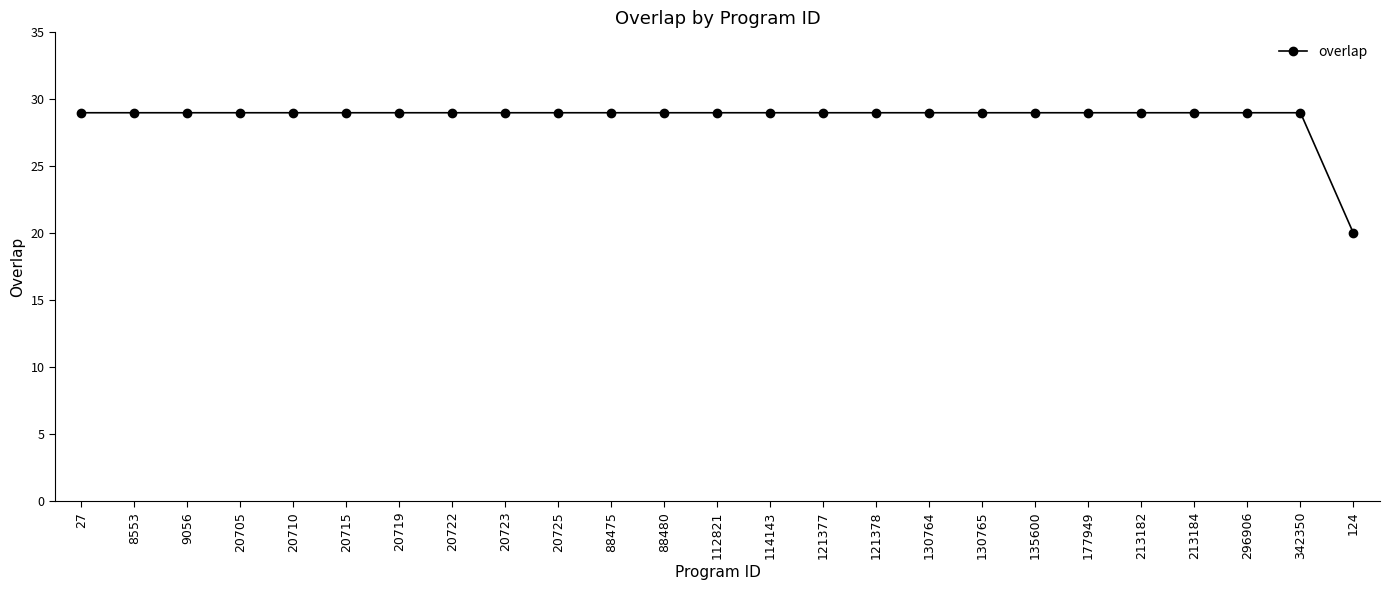

What is the maximum value shown in the chart?

29